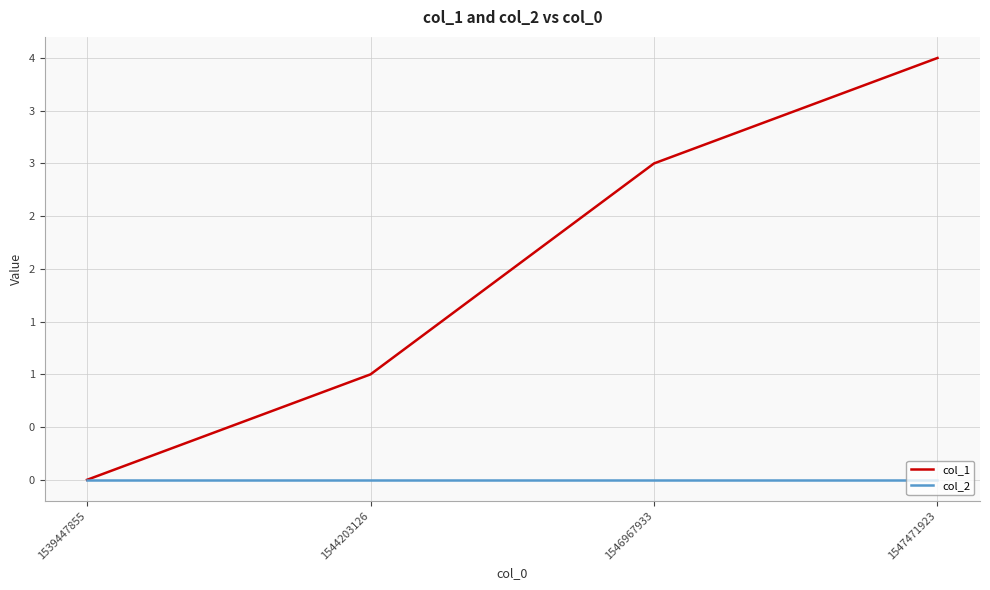

At which category is the sum across all series the highest?

1547471923